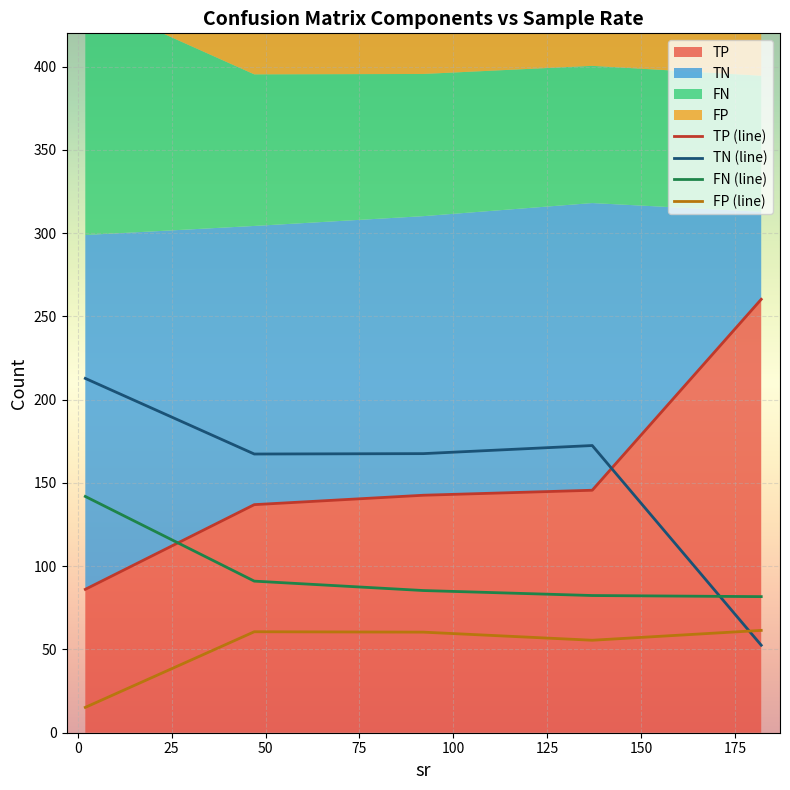

What is the minimum value for TP (line)?

86.1